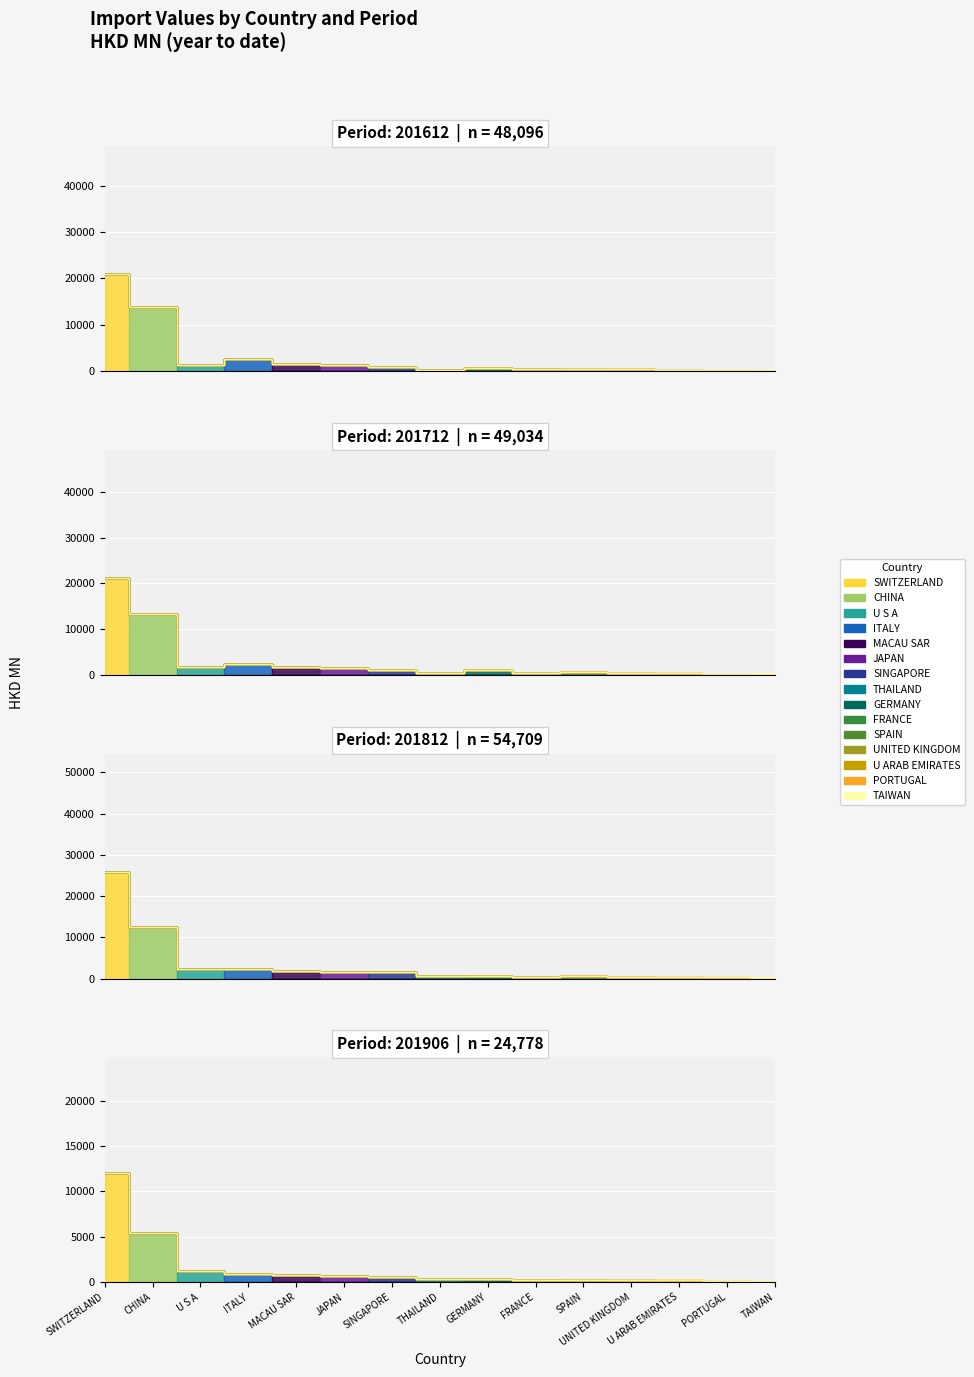

What position from the left is THAILAND?

8